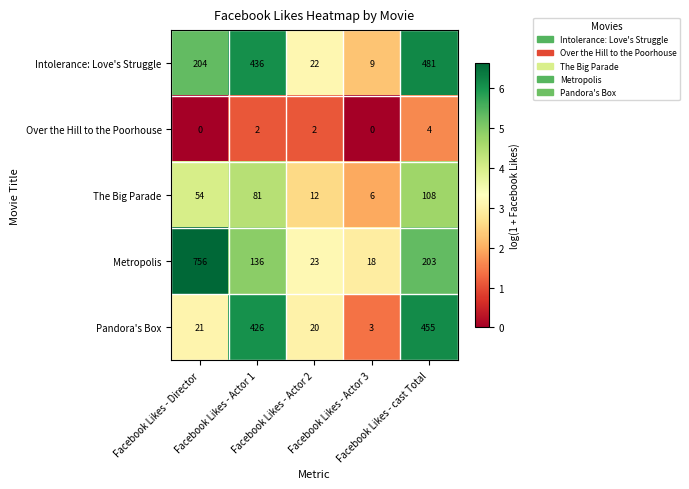

Which series has the largest range (max minus min)?

Metropolis